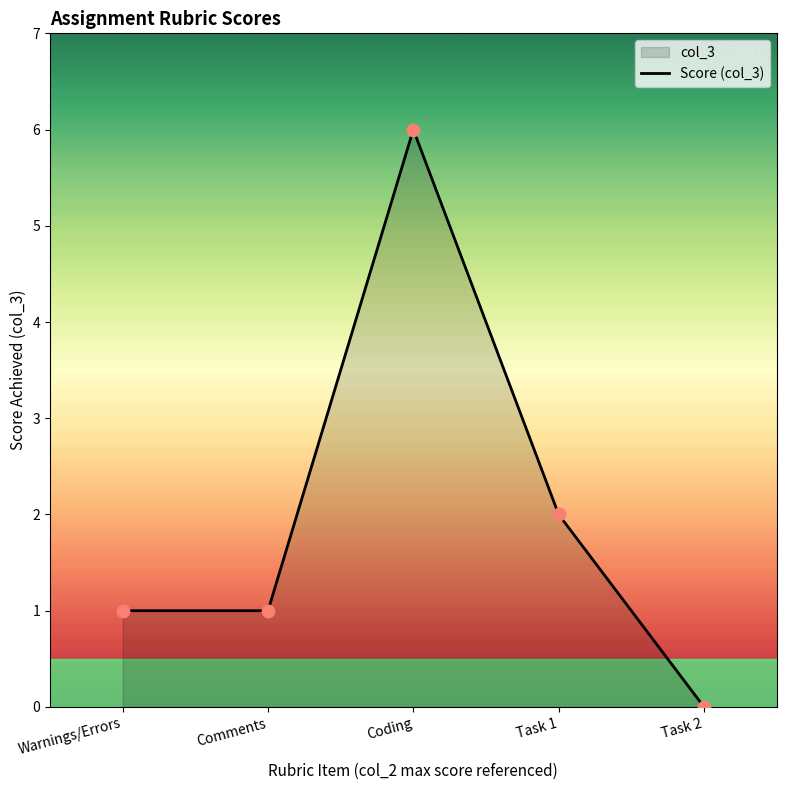

What is the ratio of the value at Warnings/Errors to the value at Coding?

0.2